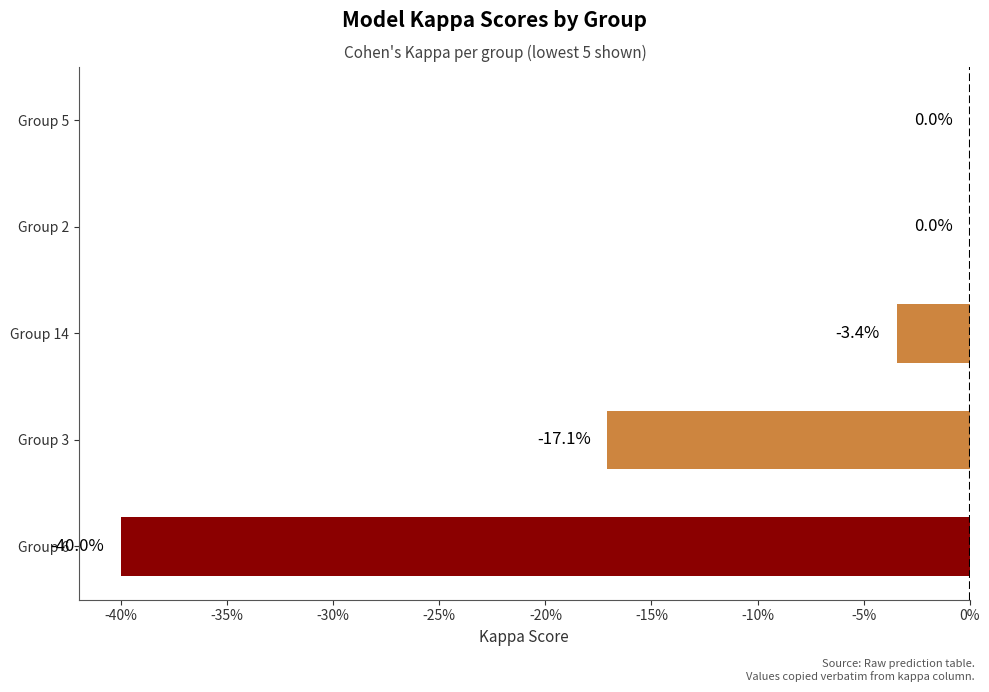

Are the bars horizontal?

Yes